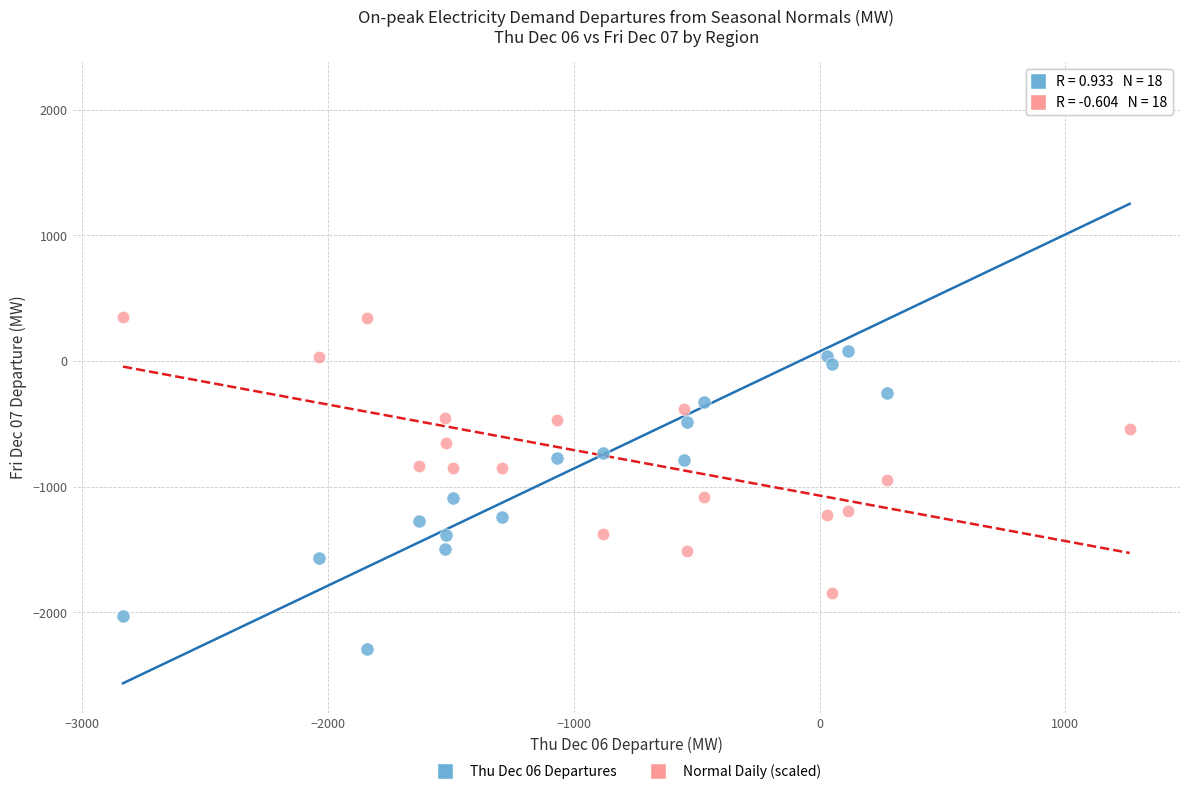

Across all data points, what is the range of Y values (max minus min)?

4434.4